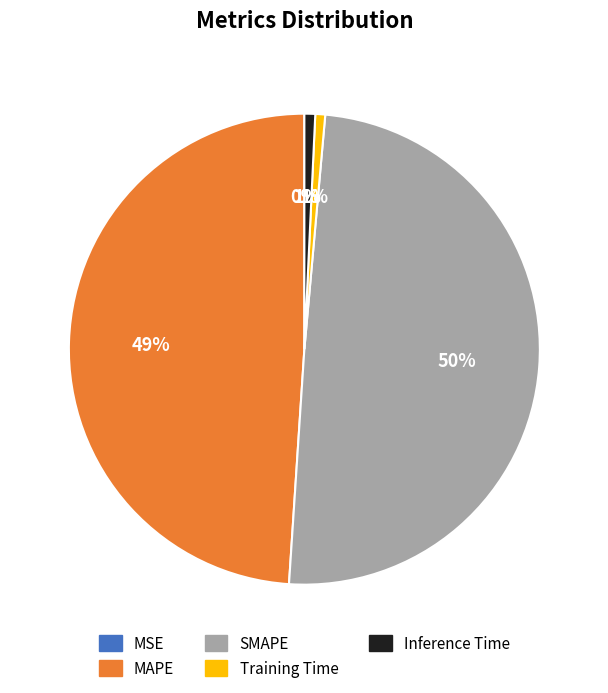

To the nearest percent, what portion does Inference Time represent?

1%